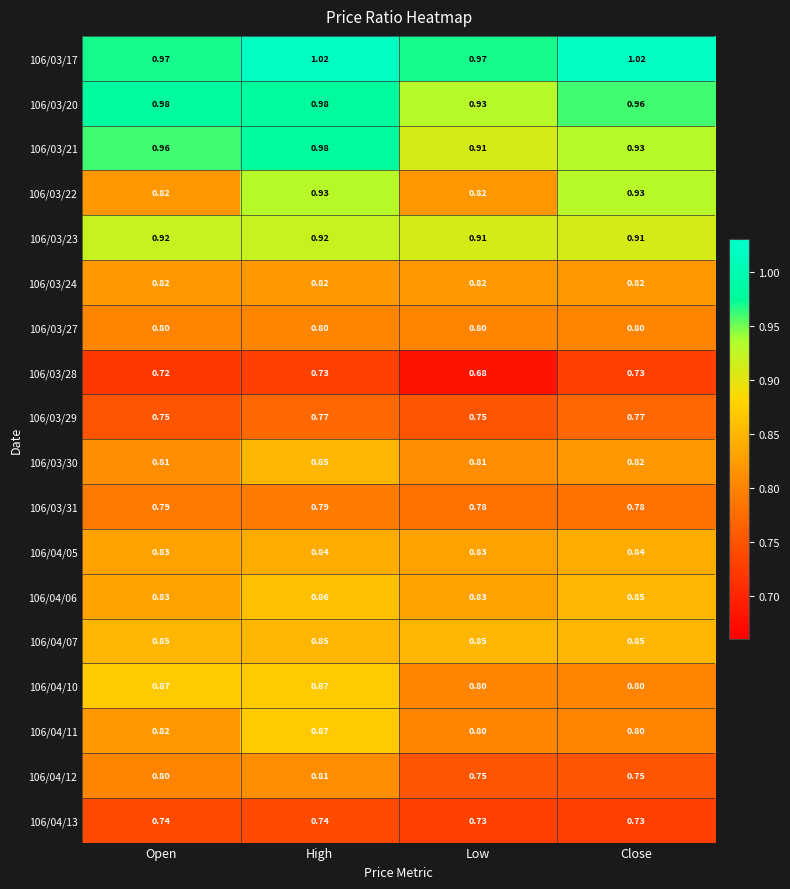

At which category is the sum across all series the highest?

High